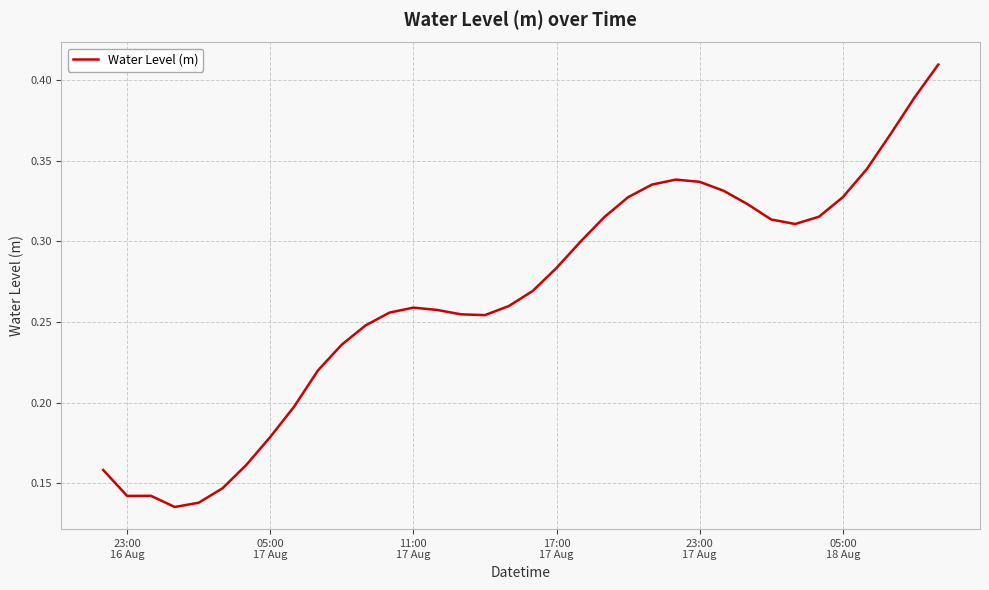

What is the value of the 10th point from the left?

0.2